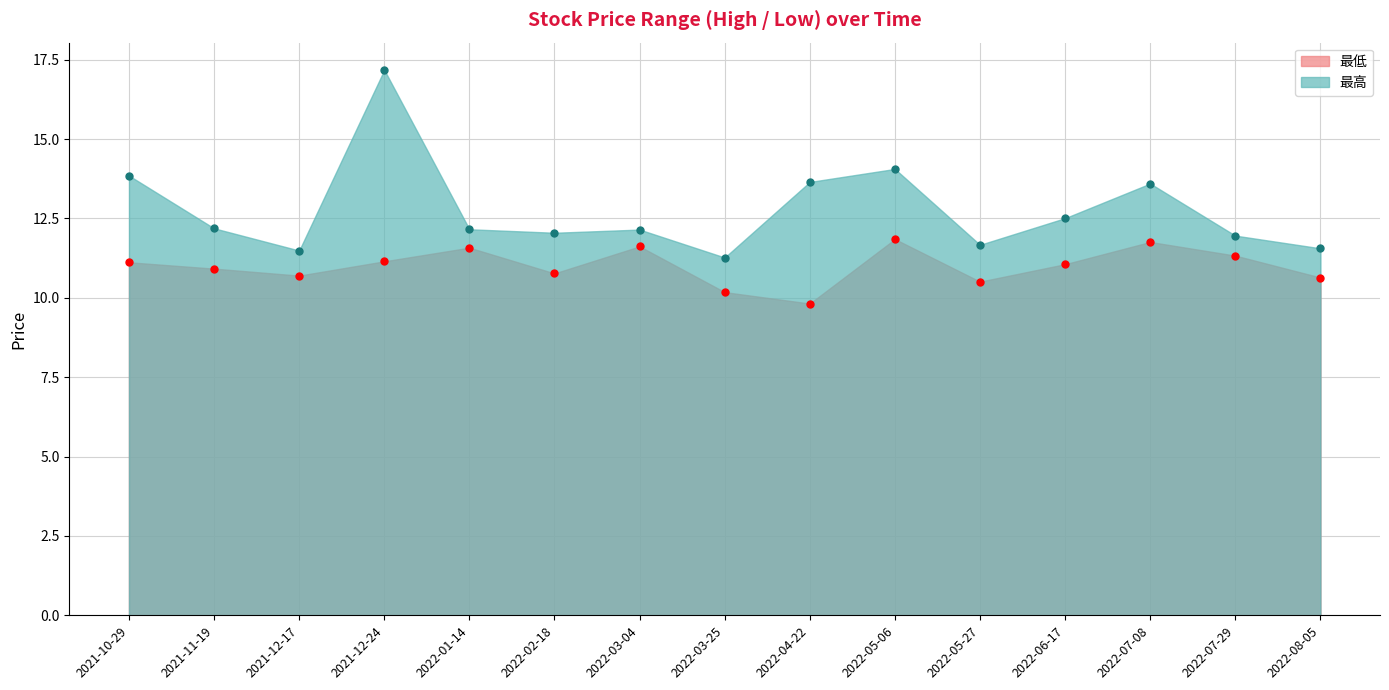

Which series has the largest range (max minus min)?

最高